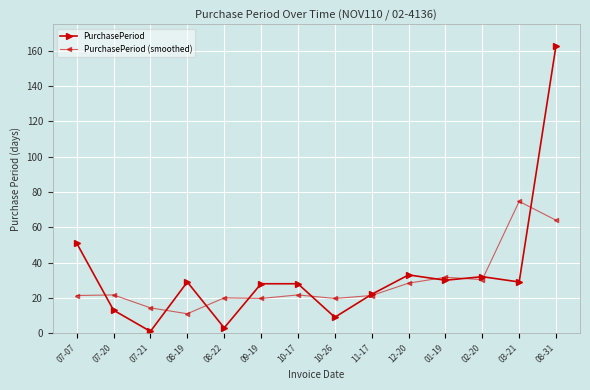

What is the highest value of the PurchasePeriod (smoothed) series?

74.7